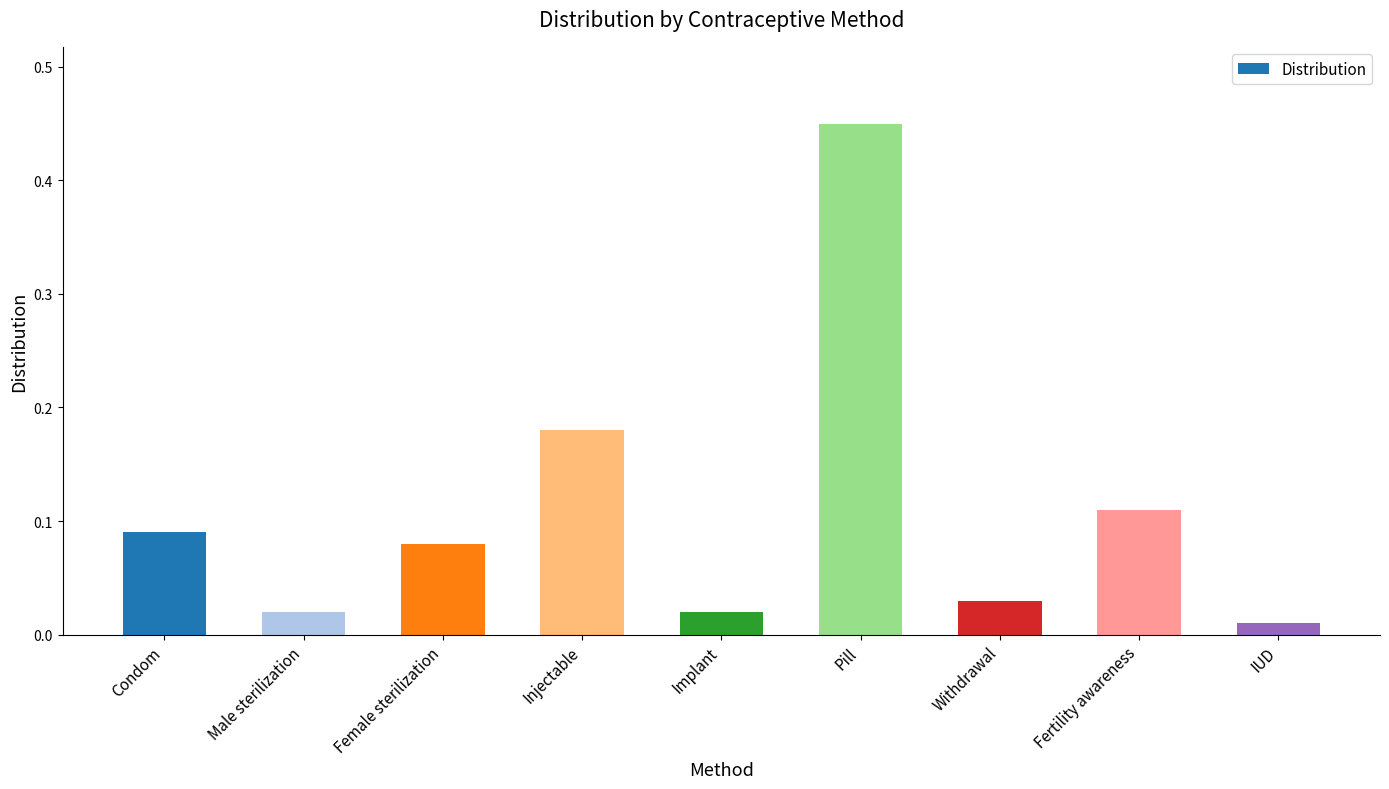

Are the bars grouped side by side (vs. stacked)?

No